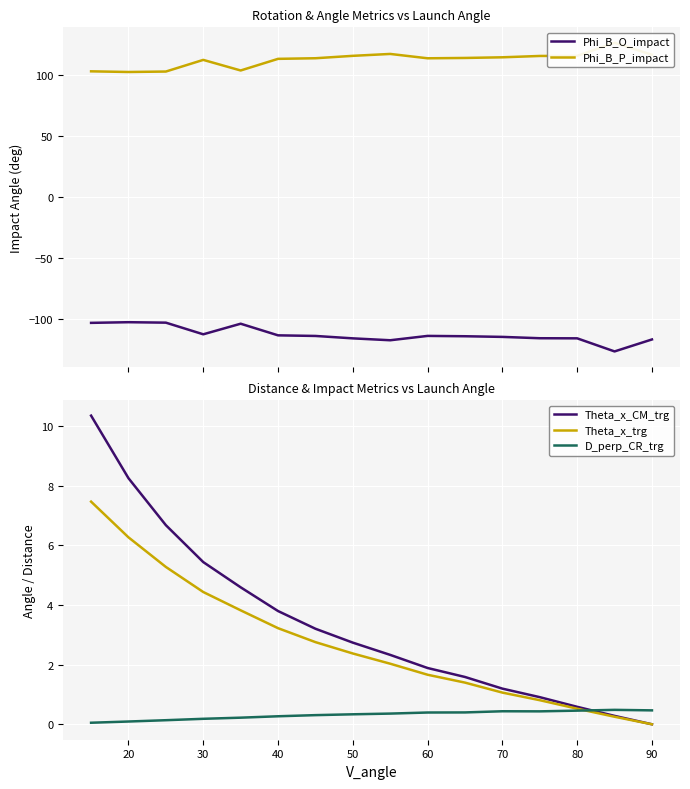

True or false: Theta_x_CM_trg and Phi_B_O_impact cross at least once.

False